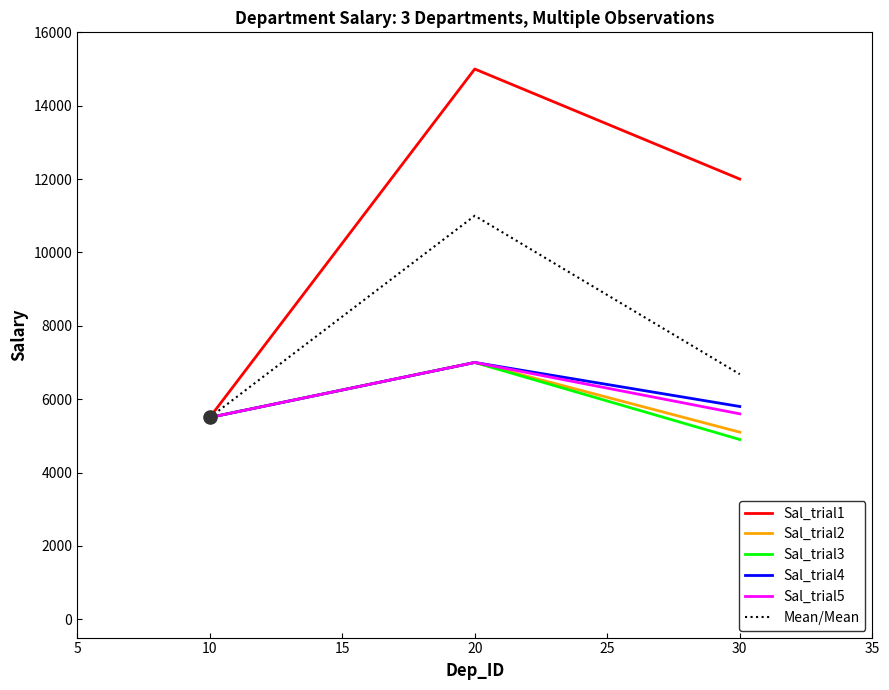

Which series changed the most between 10 and 30?

Sal_trial1